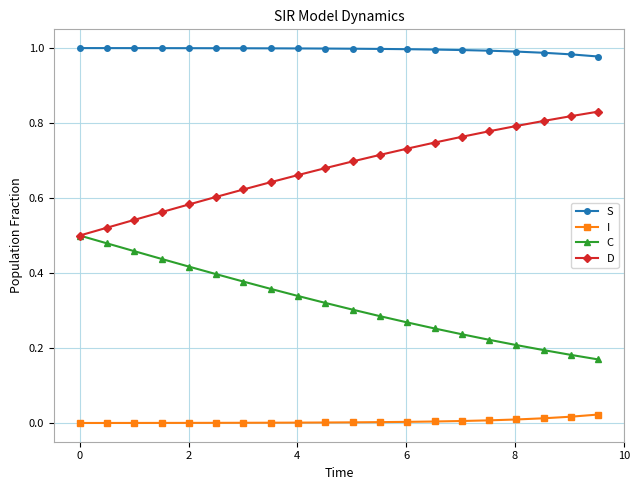

Which series has the largest total across all categories?

S